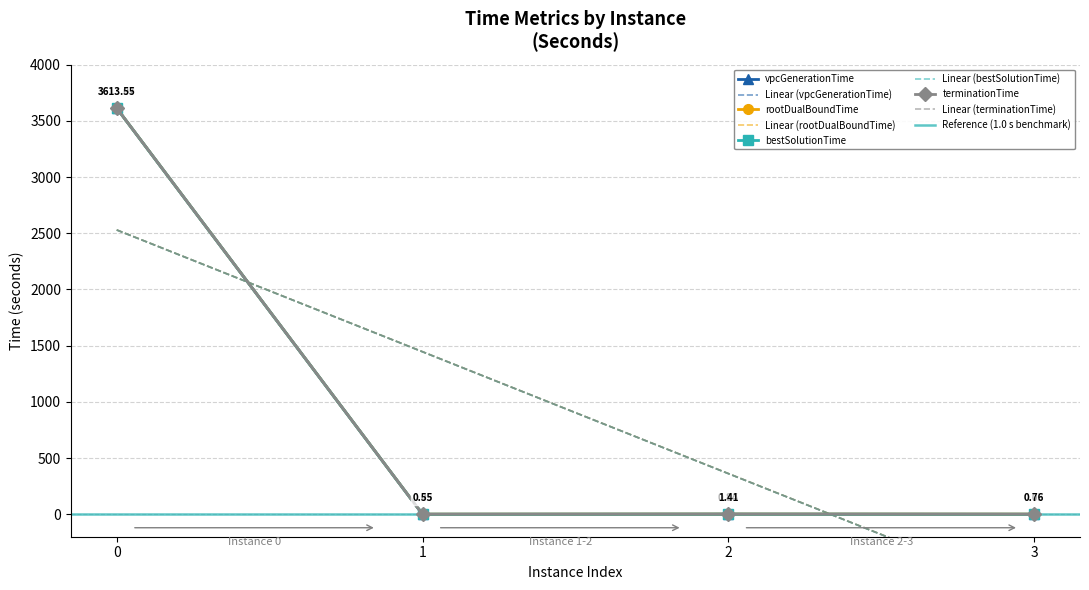

True or false: bestSolutionTime and terminationTime intersect in this chart.

False